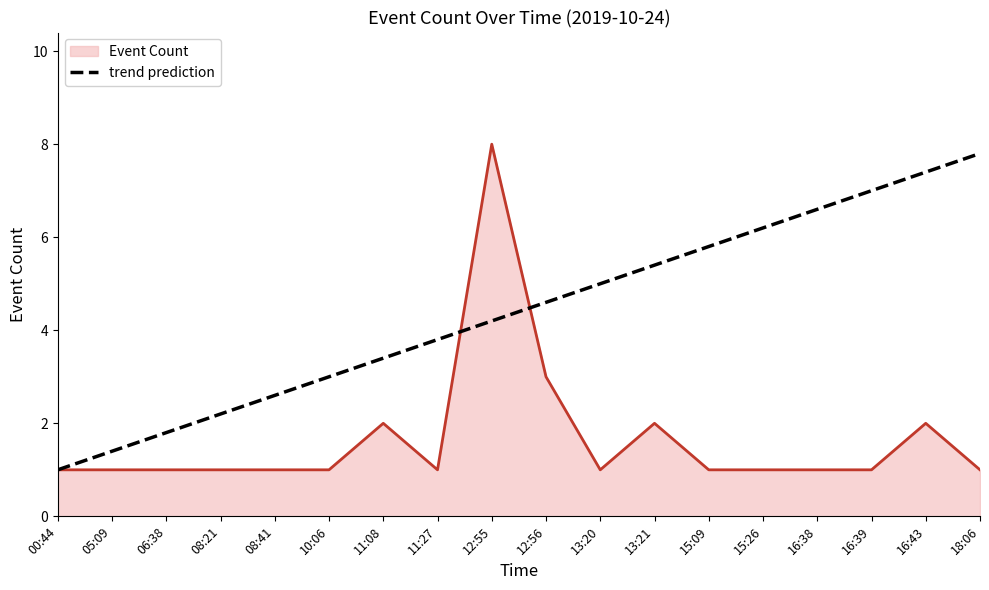

List the series in order of their overall mean, highest first.

trend prediction, Event Count